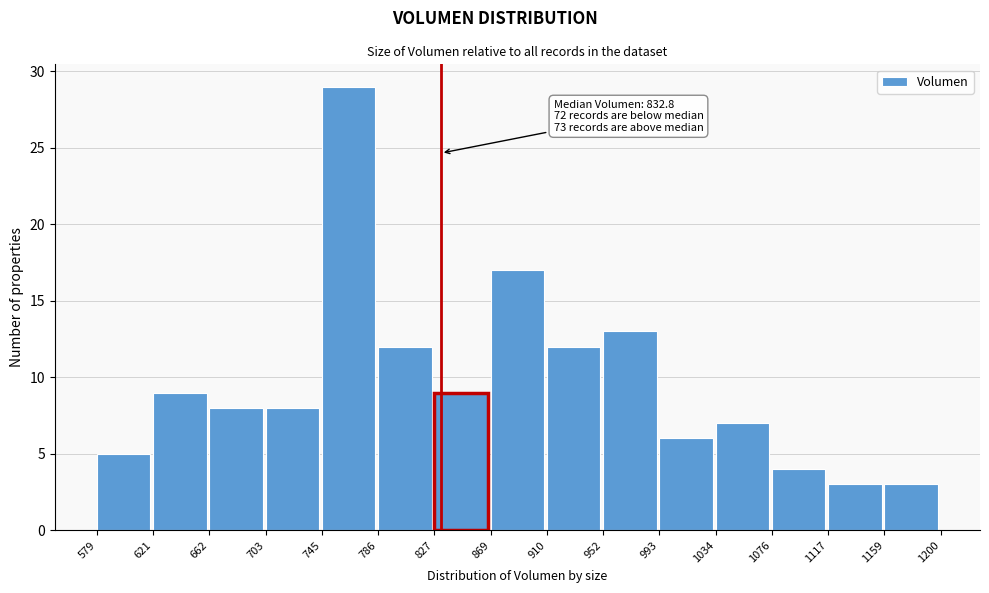

Over which range of the x-axis is the bar tallest?

745 to 786